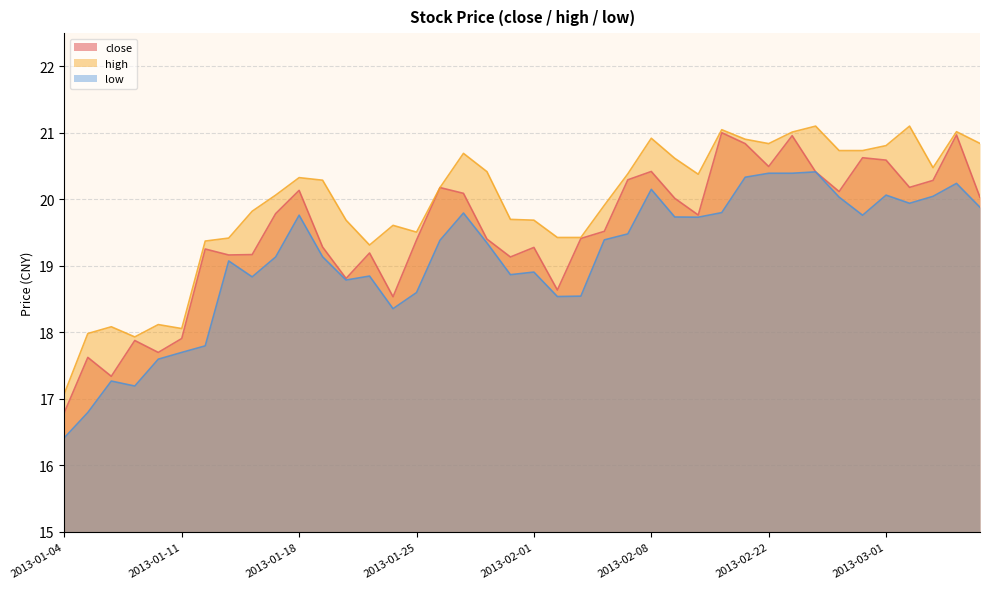

Does the chart display data point markers on the line(s)?

No